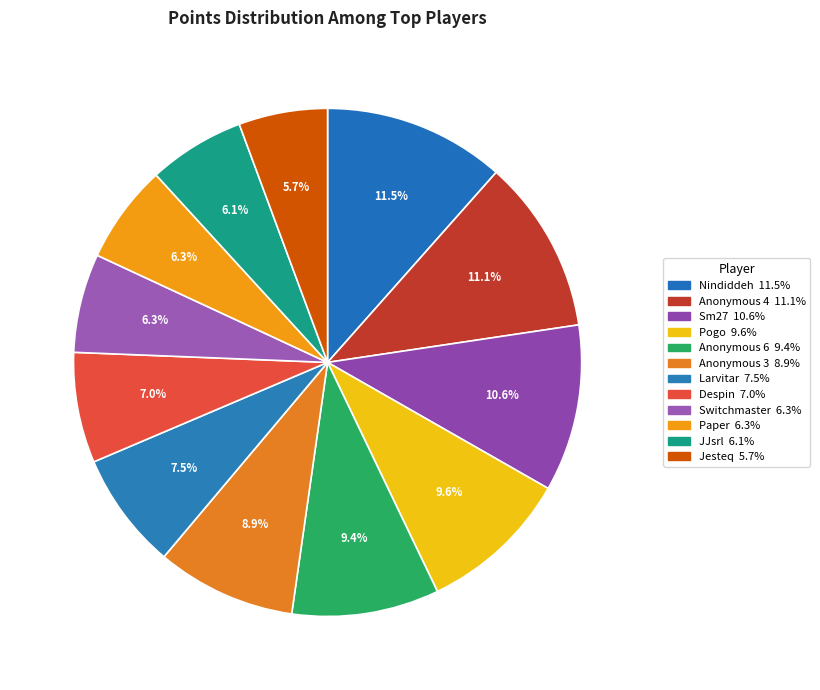

How many slices are in this pie chart?

12